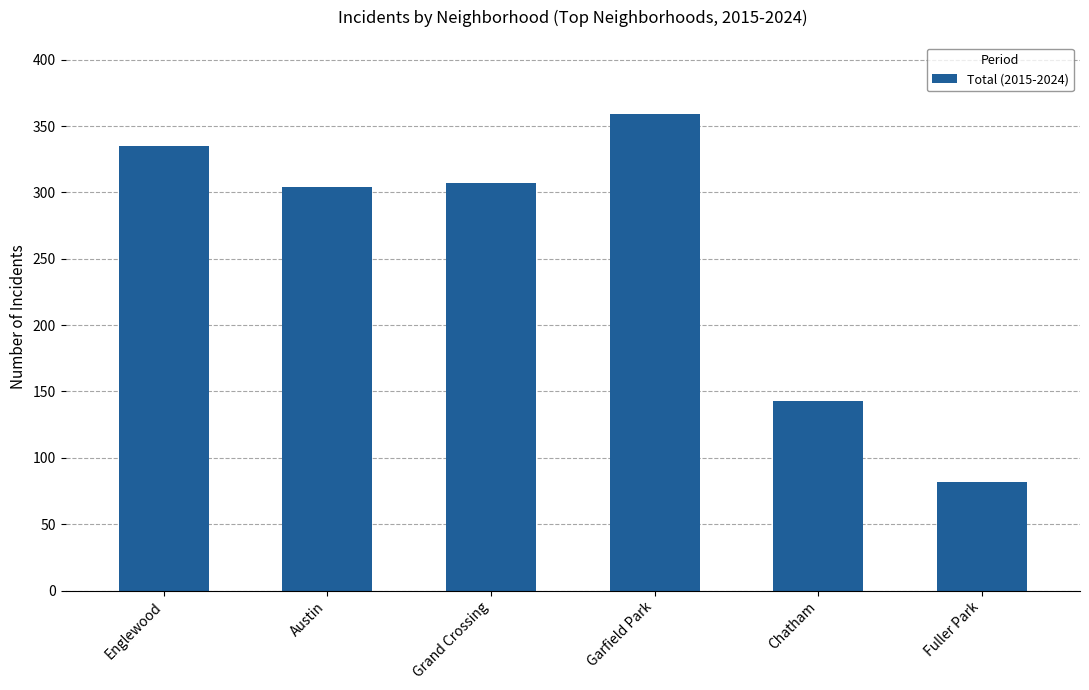

What is the change in value from Garfield Park to Fuller Park?

-277